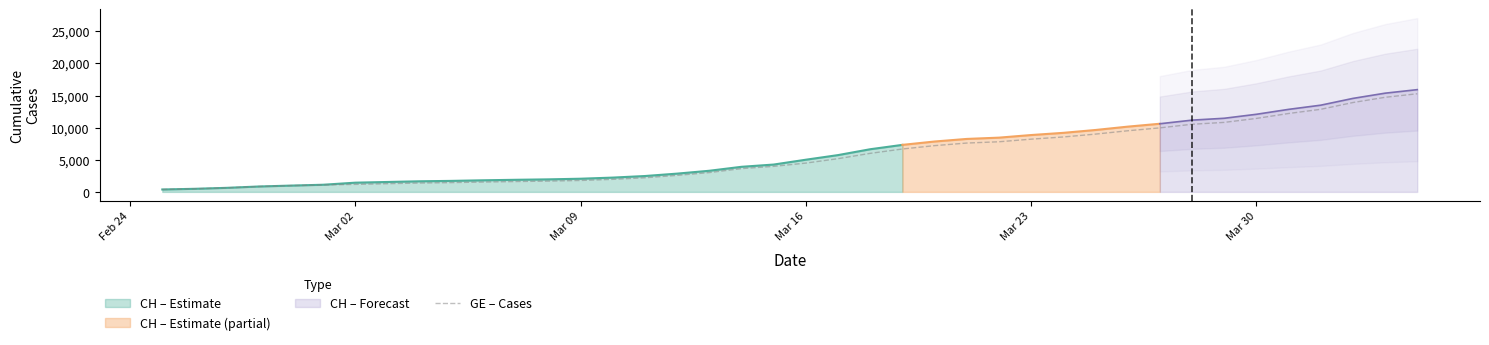

True or false: the data shows 106 at Feb 24.

False